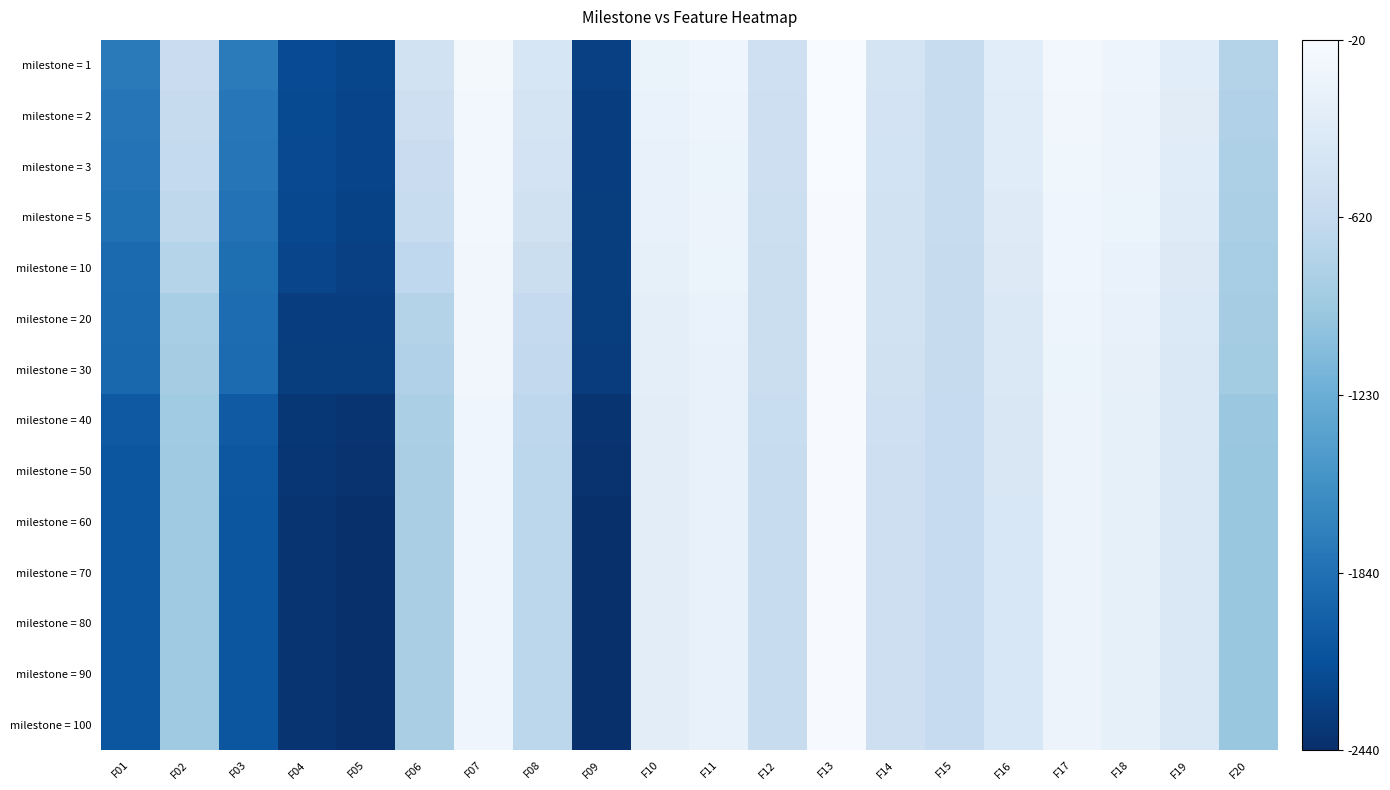

Rank the series at F03 from lowest to highest value.

milestone = 60, milestone = 70, milestone = 80, milestone = 90, milestone = 100, milestone = 50, milestone = 40, milestone = 30, milestone = 20, milestone = 10, milestone = 5, milestone = 3, milestone = 2, milestone = 1